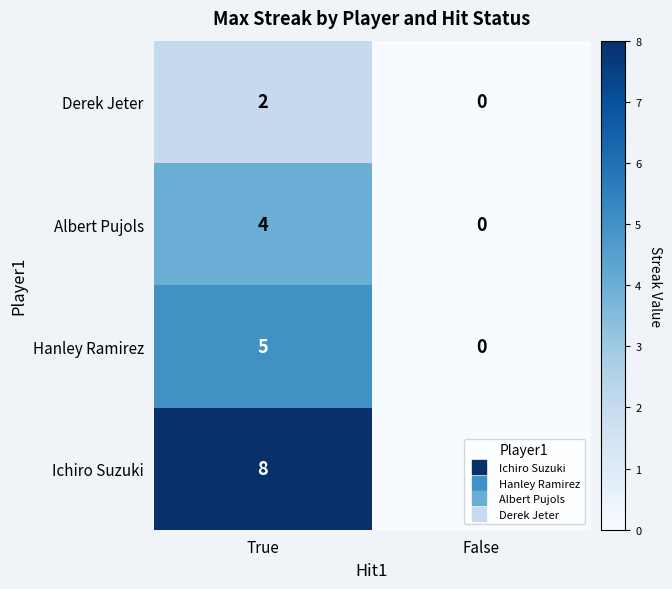

Rank the series by their average value, from lowest to highest.

Derek Jeter, Albert Pujols, Hanley Ramirez, Ichiro Suzuki